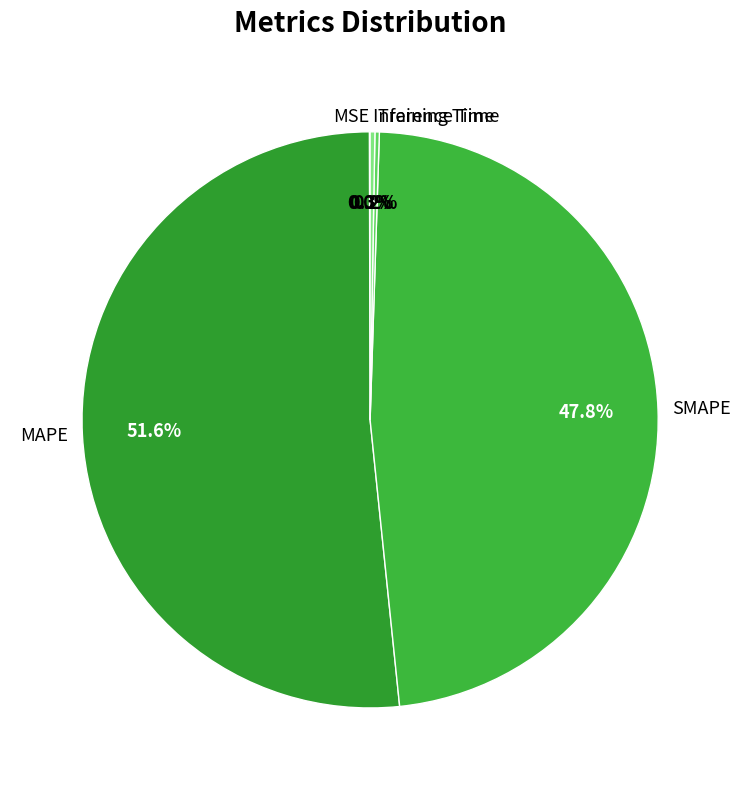

Which slice represents more than half of the pie?

MAPE